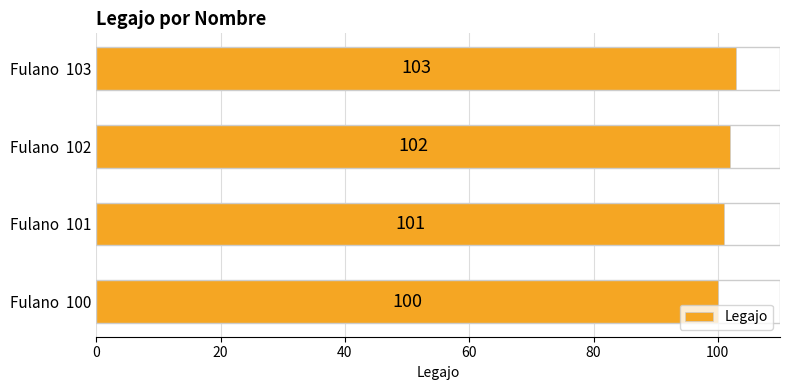

Is it true that the value at Fulano  103 is 103?

True